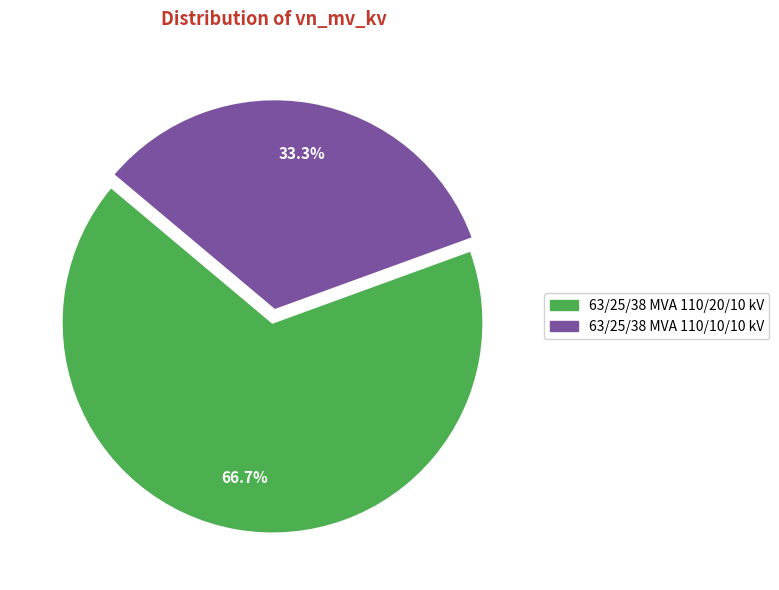

Which slice is the largest?

63/25/38 MVA 110/20/10 kV